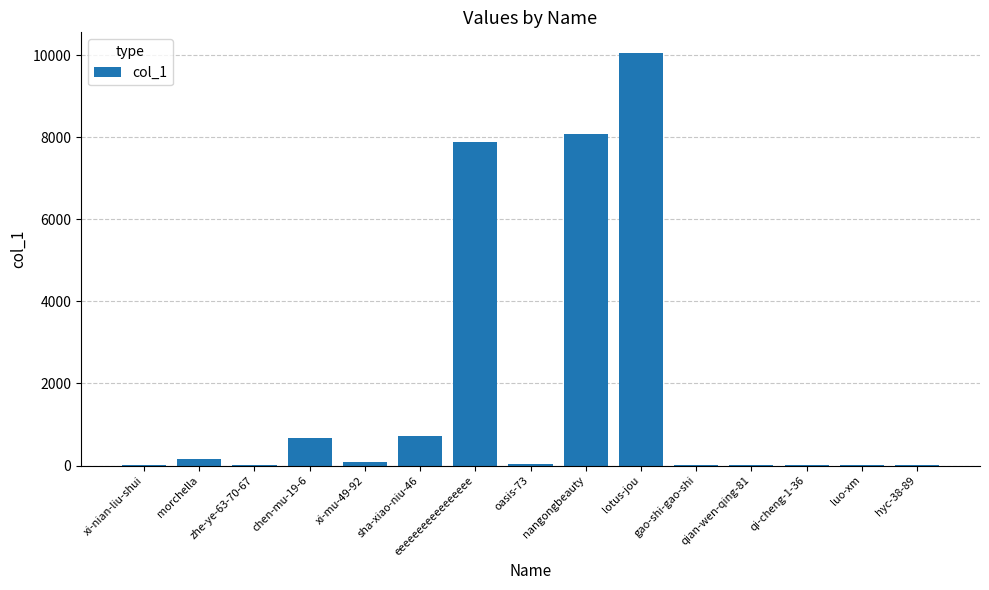

What is the greatest value displayed?

10059